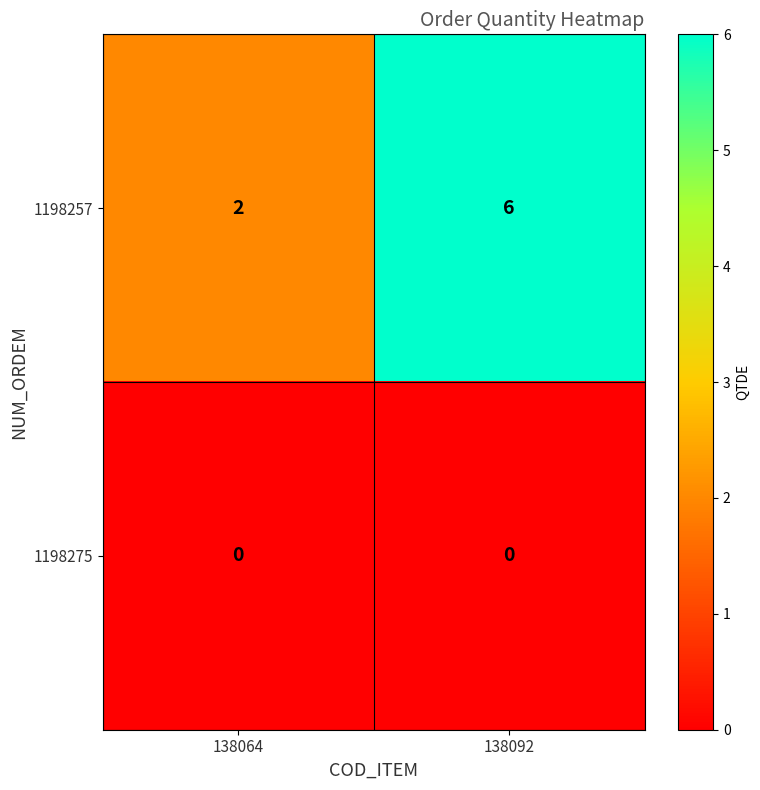

Which series has the largest range (max minus min)?

1198257